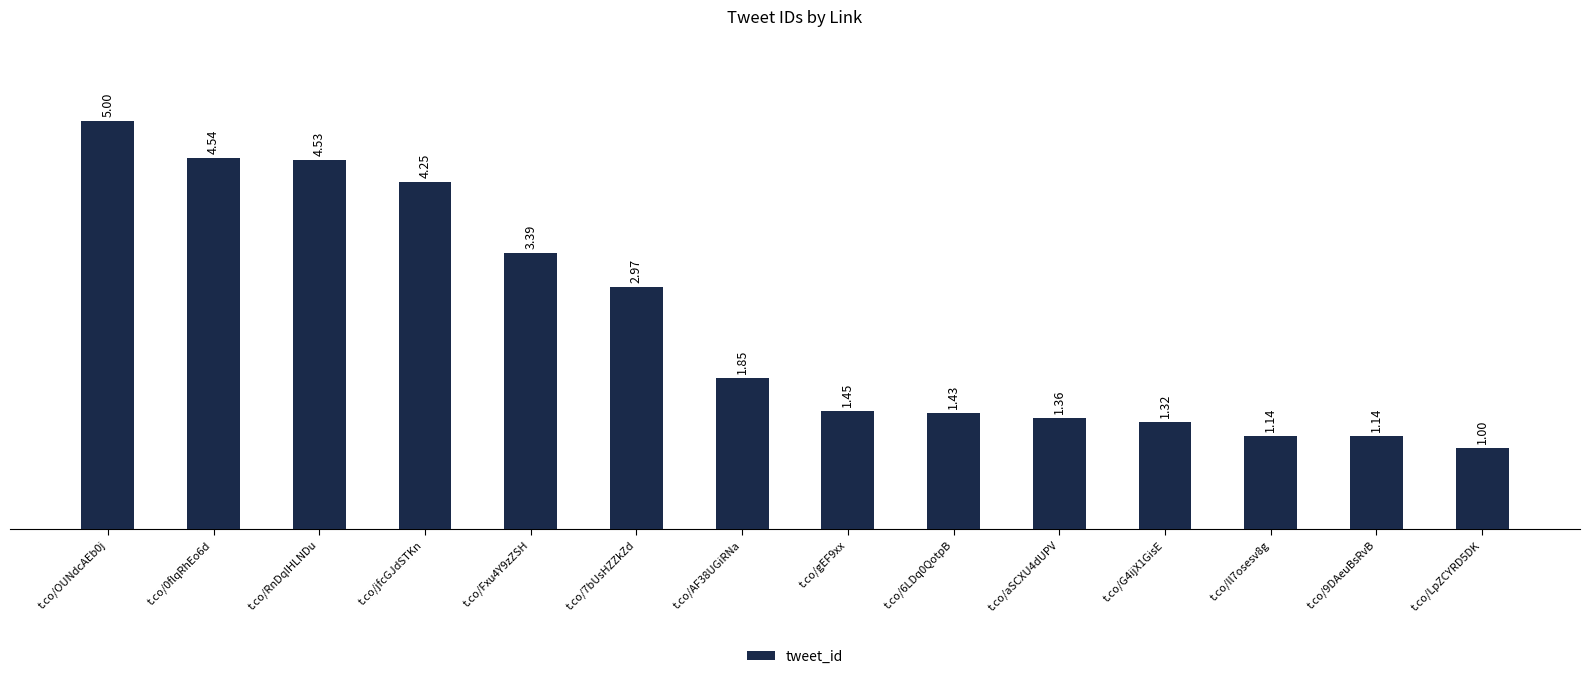

What is the change in value from t.co/AF38UGiRNa to t.co/Il7osesv8g?

-0.7